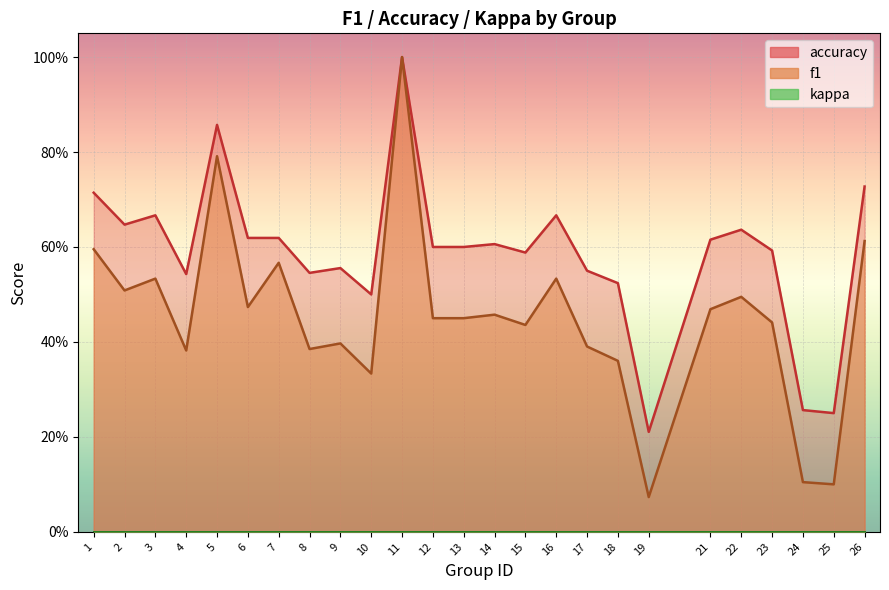

What is the difference between the second highest and second lowest values in the f1 series?

0.7